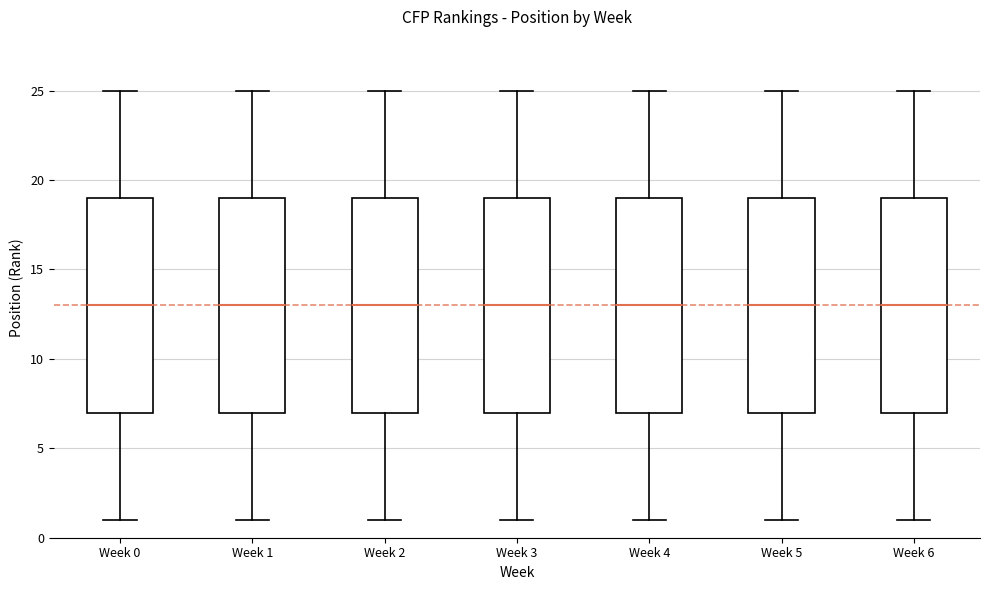

Reading left to right, transcribe this box plot: for each box, give where its median line is, the range the box spans, and where its two whiskers end, as read against the y-axis. The values are not printed on the chart, so give them approximately, as read against the axis.

Week 0: median 13, box 7 to 19, whiskers 1 to 25
Week 1: median 13, box 7 to 19, whiskers 1 to 25
Week 2: median 13, box 7 to 19, whiskers 1 to 25
Week 3: median 13, box 7 to 19, whiskers 1 to 25
Week 4: median 13, box 7 to 19, whiskers 1 to 25
Week 5: median 13, box 7 to 19, whiskers 1 to 25
Week 6: median 13, box 7 to 19, whiskers 1 to 25